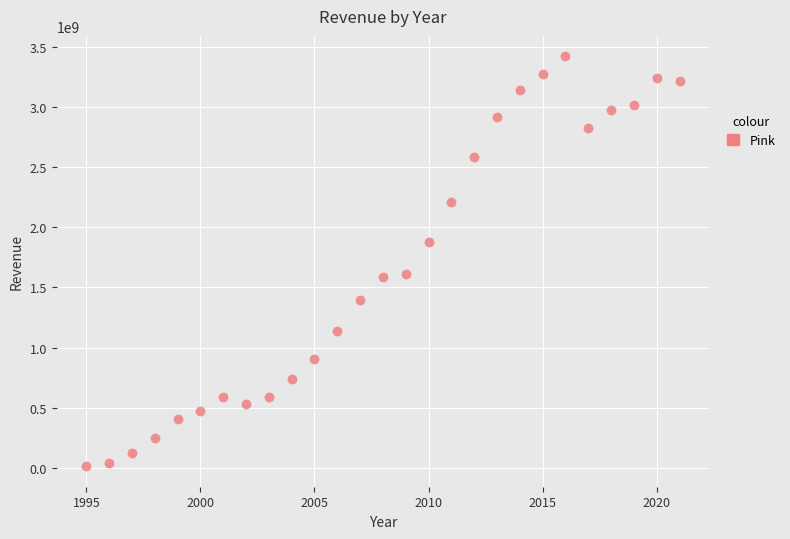

What is the range of X values (max minus min)?

26